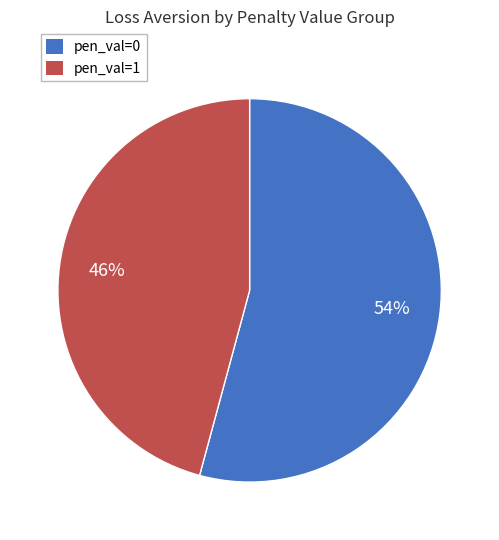

Does any single category account for the majority?

Yes